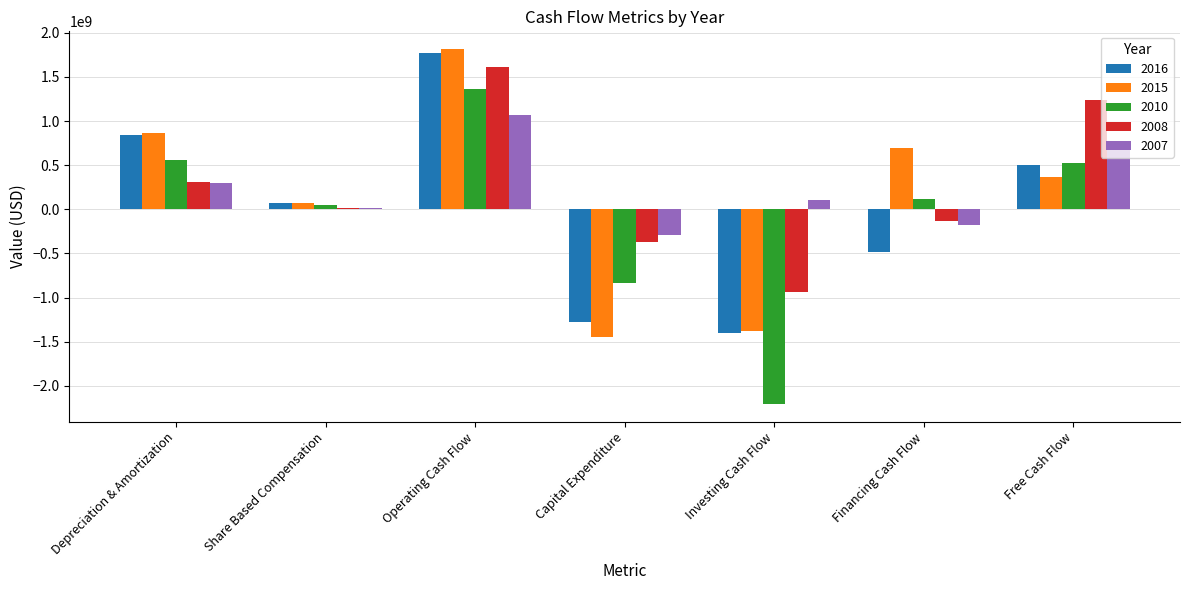

What is the total value across all series at Free Cash Flow?

3397634152.3